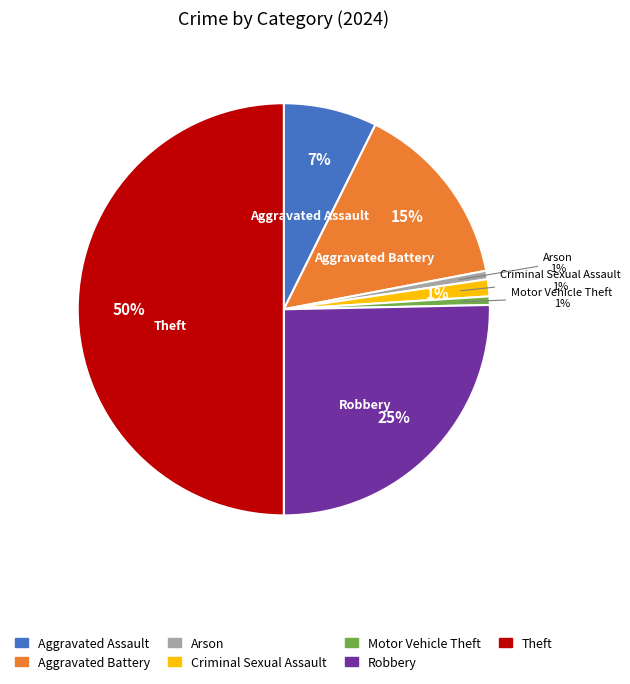

What portion of the pie excludes Homicide?

100.0%